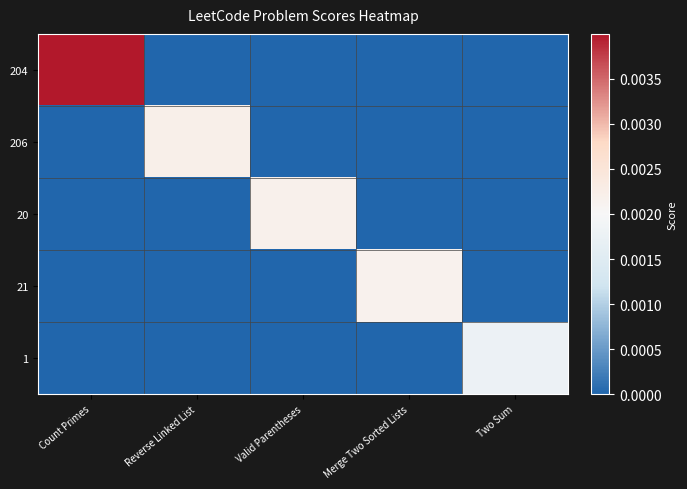

Which label corresponds to the smallest value in the chart?

Reverse Linked List